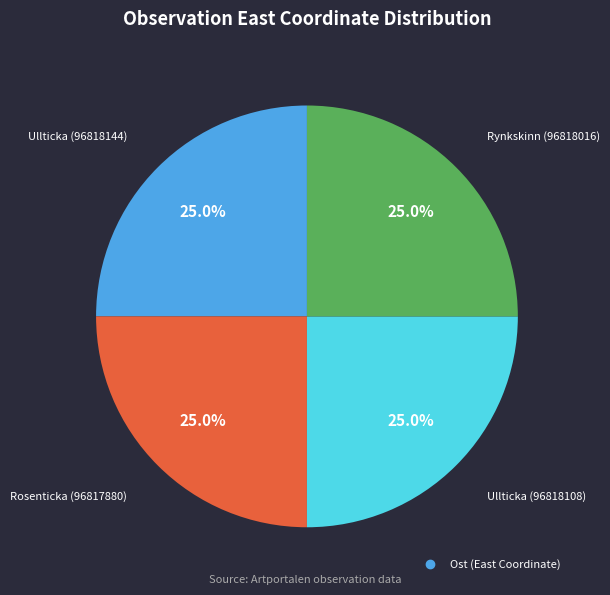

Is there a majority slice in this chart?

No